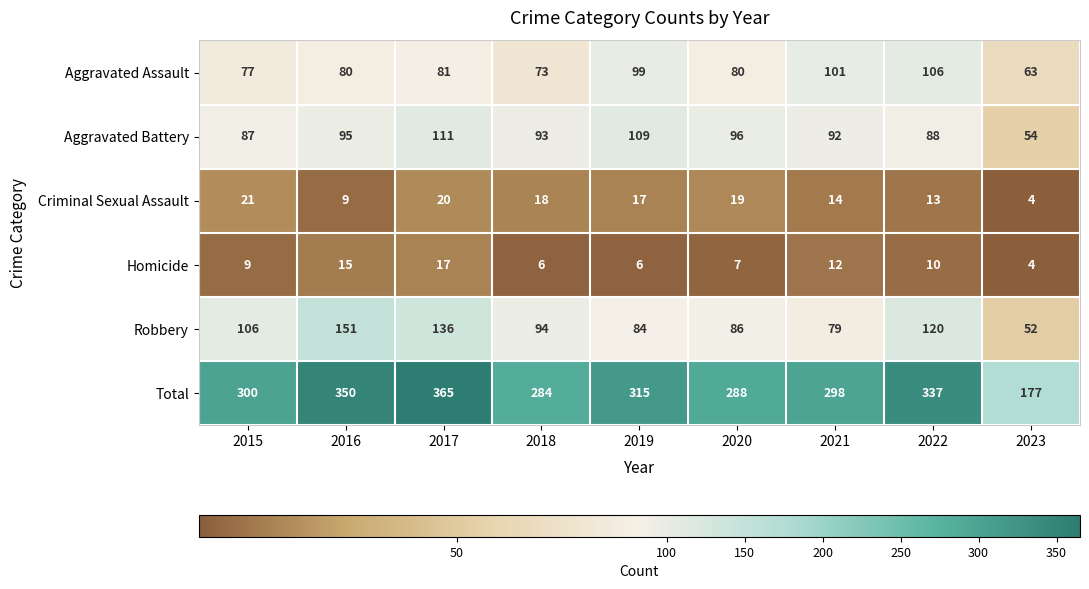

What is the difference between the Robbery values at 2017 and 2016?

15